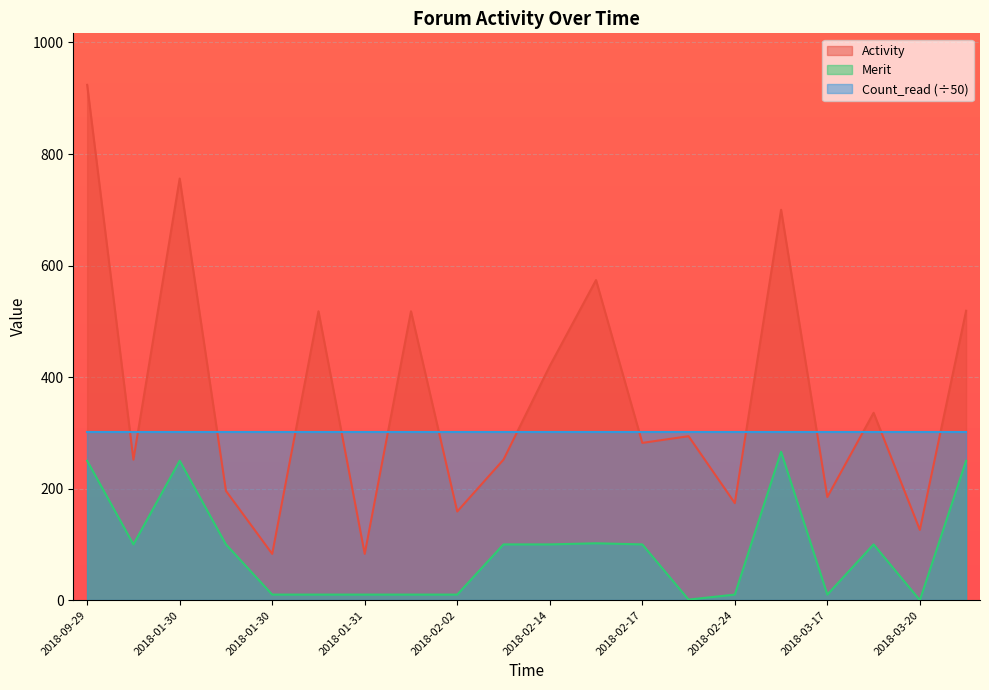

Does the chart display data point markers on the line(s)?

No